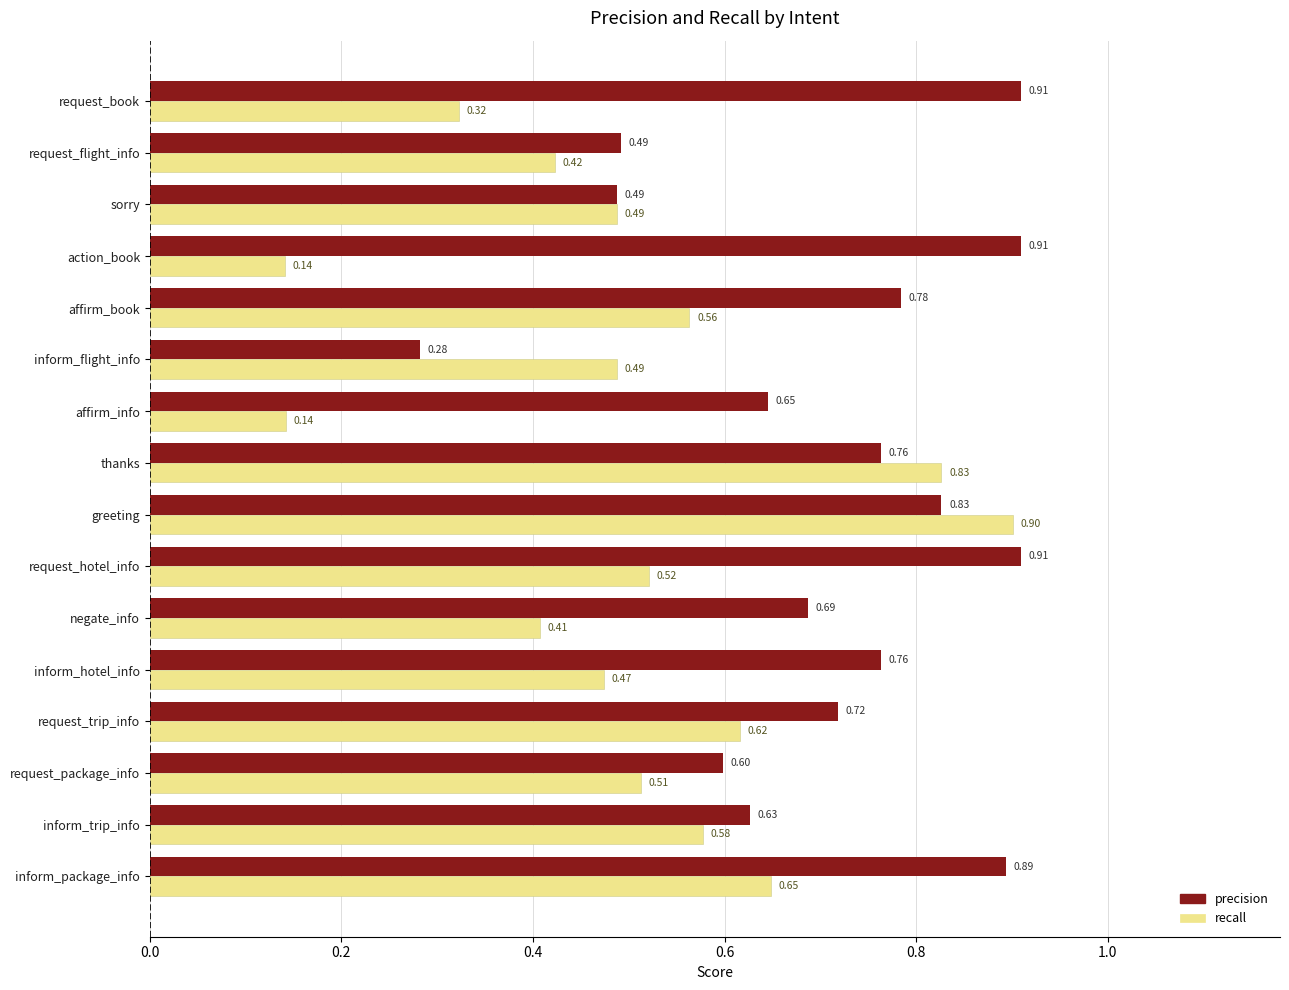

What is the sum of the recall values at thanks and inform_package_info?

1.5